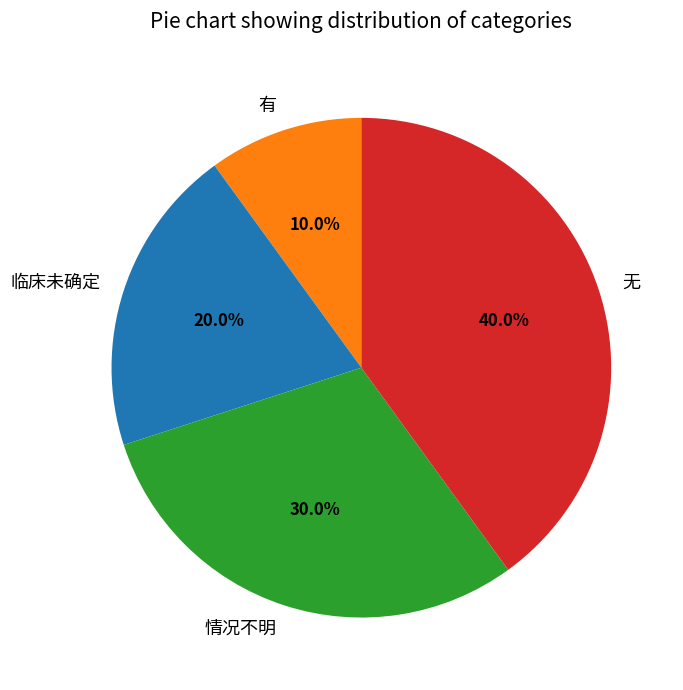

Between 情况不明 and 有, which is larger?

情况不明